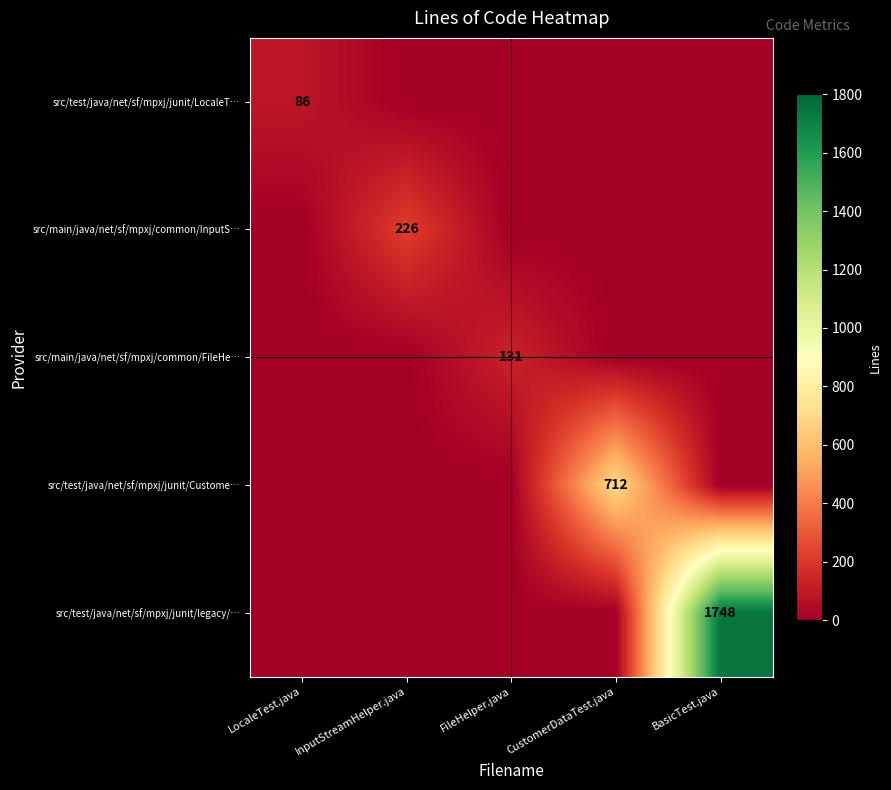

What is the difference between the maximum and second lowest values in the src/test/java/net/sf/mpxj/junit/legacy/… series?

1748